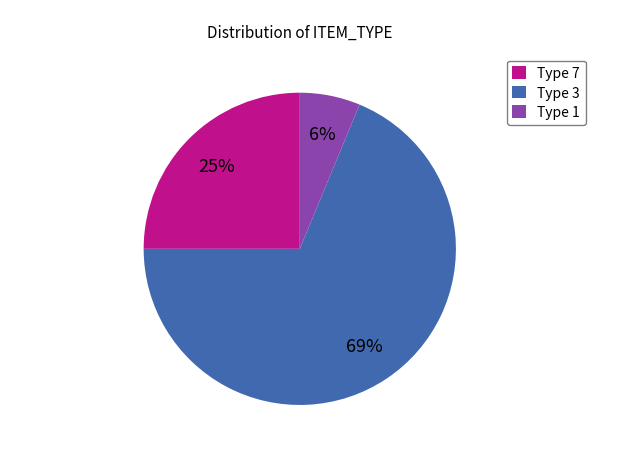

How many slices are in this pie chart?

3